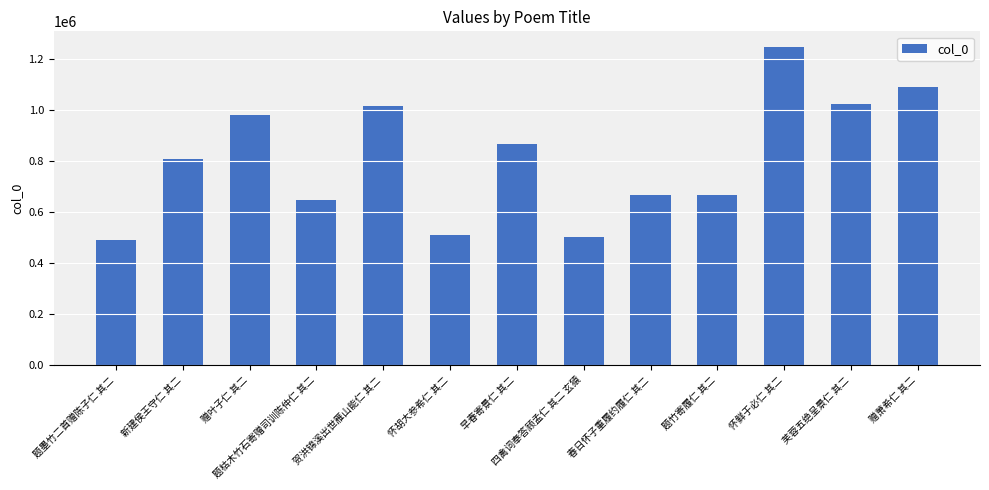

The chart shows a value of 368661 at 题枯木竹石寄赠司训陈仲仁 其二. True or false?

False